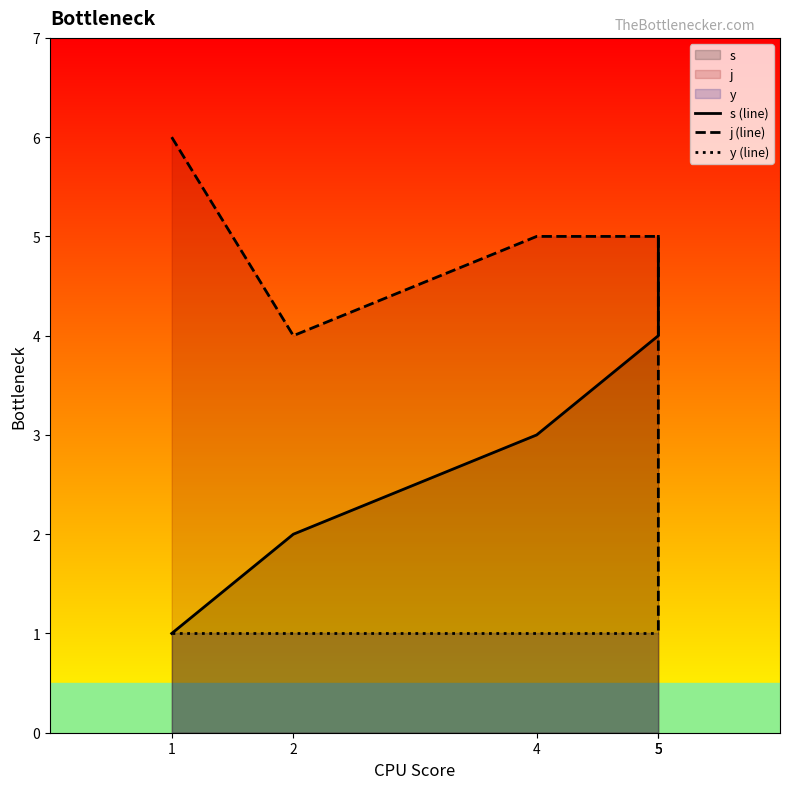

At which label does y (line) reach its peak?

1